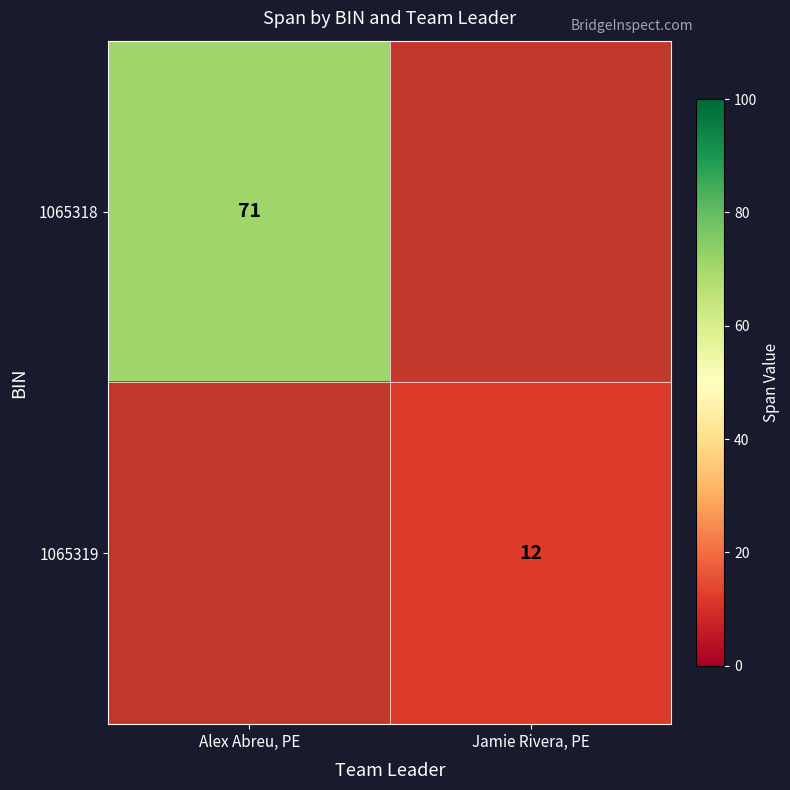

The value of 1065319 at Jamie Rivera, PE is 16. True or false?

False